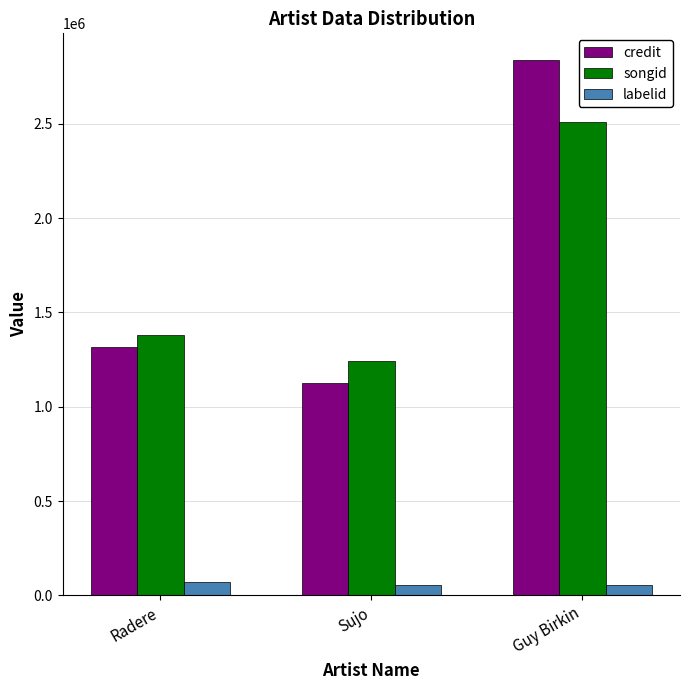

Where is songid nearest to the value 1875261?

Radere